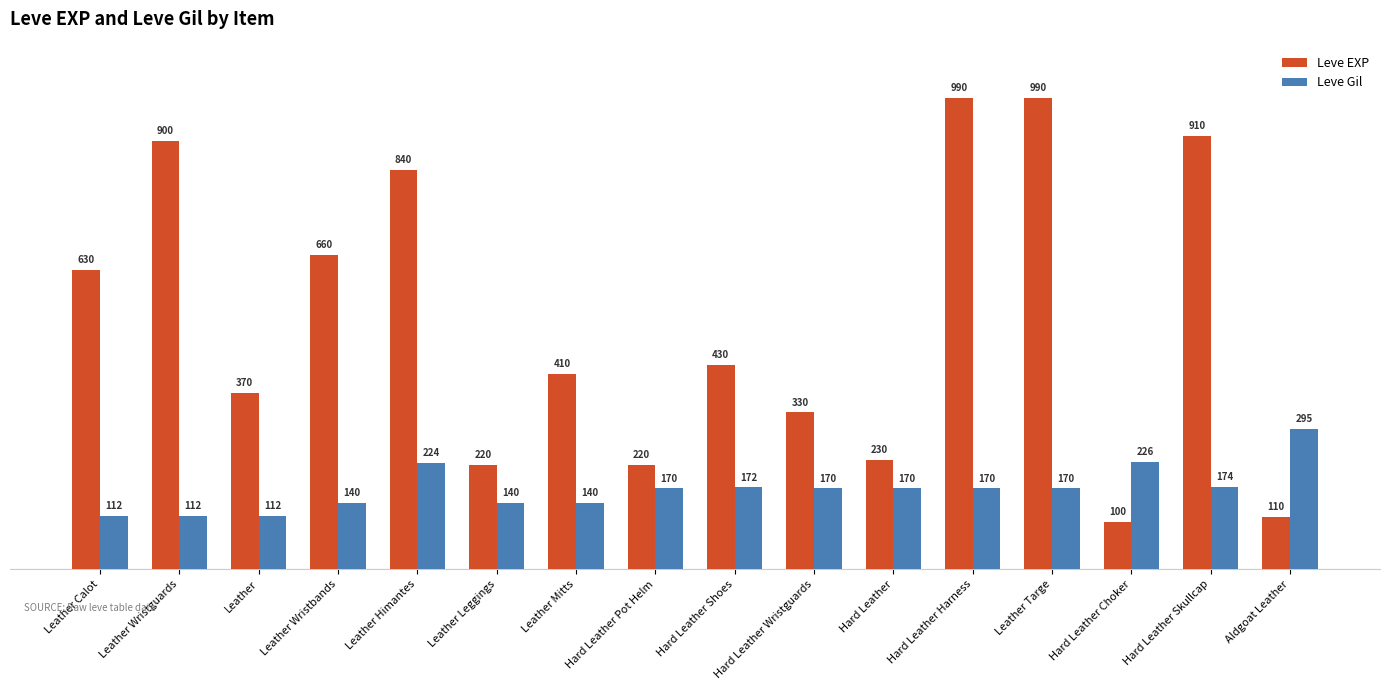

What is the highest value of the Leve EXP series?

990